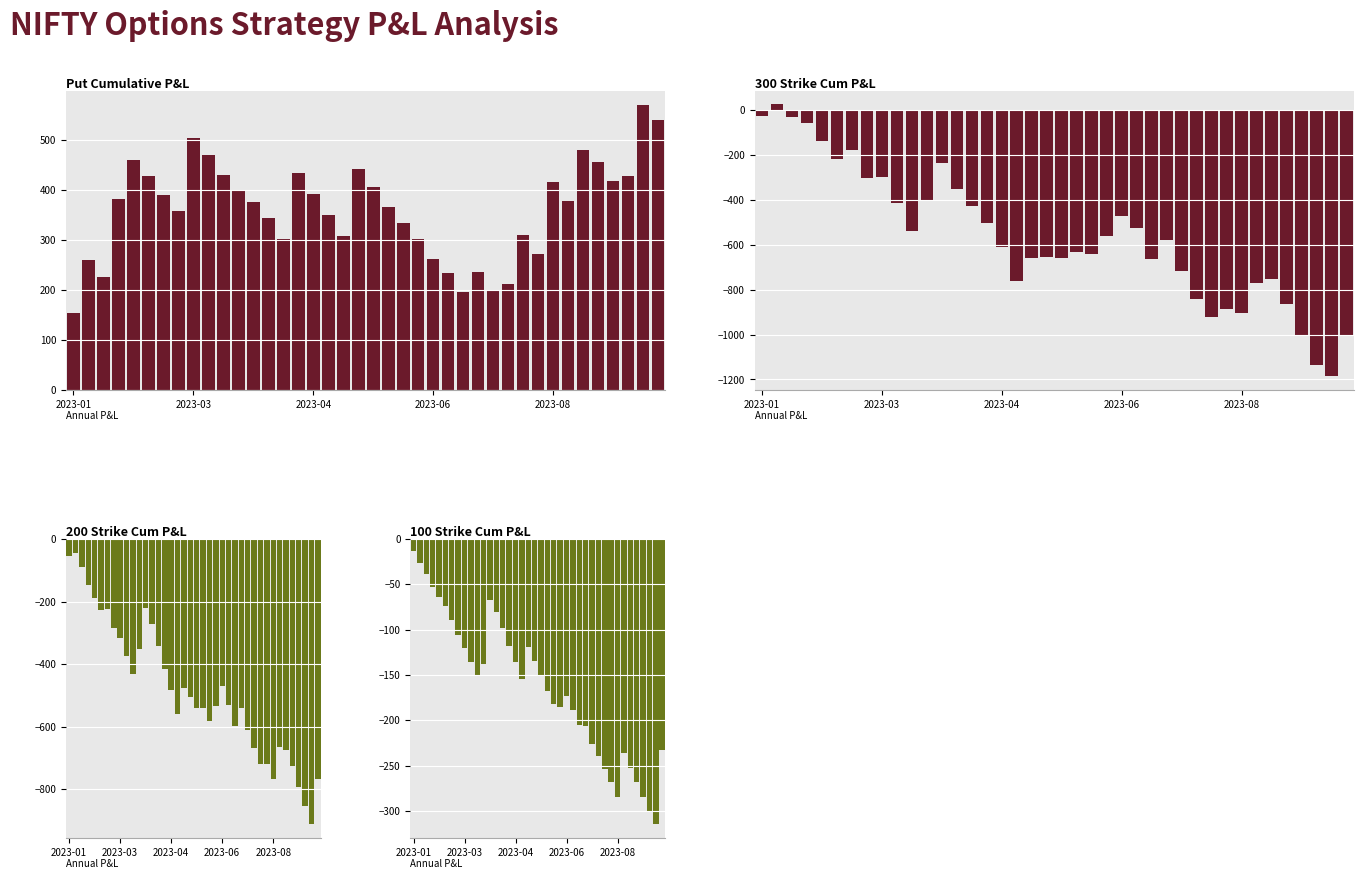

At which category is the sum across all series the highest?

2023-03